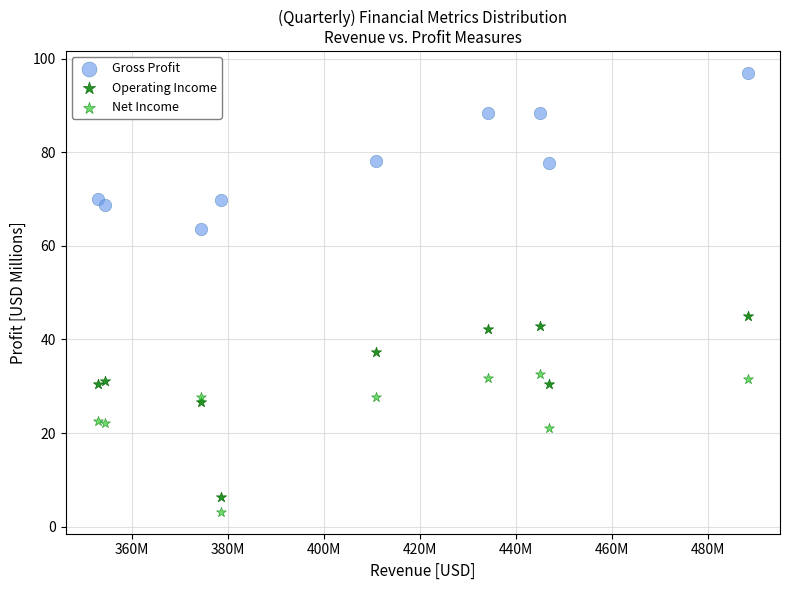

In the Net Income series, what Y value is closest to 17?

21.1